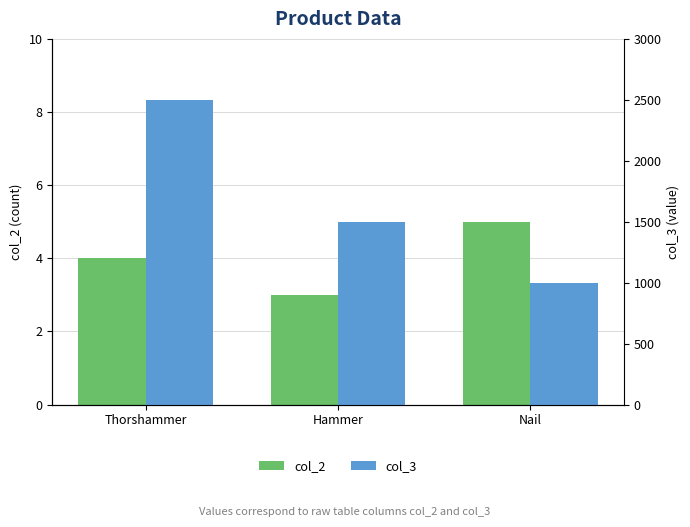

Read the col_2 value at Thorshammer.

4